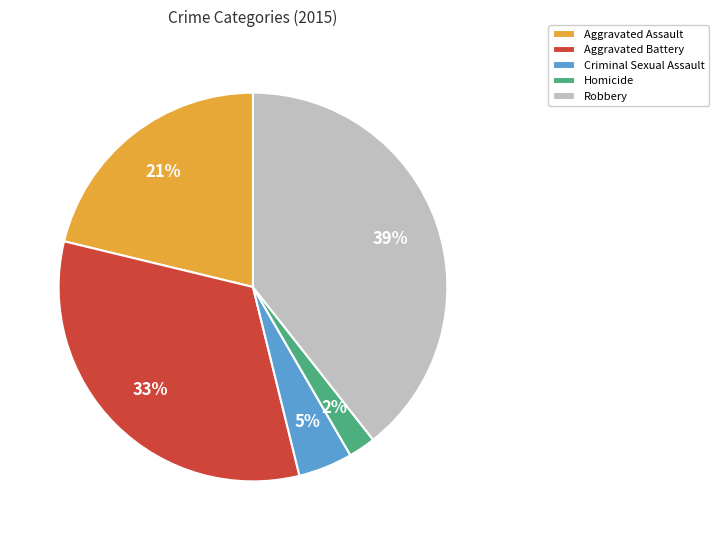

What percentage is the Aggravated Battery slice, to the nearest percent?

33%